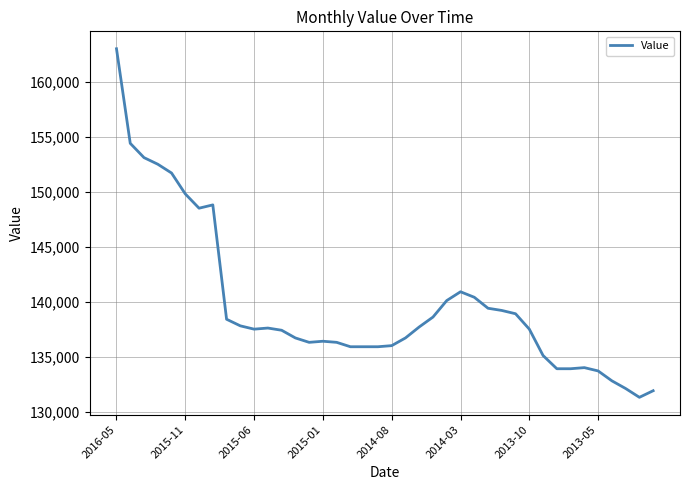

What is the greatest value displayed?

163000